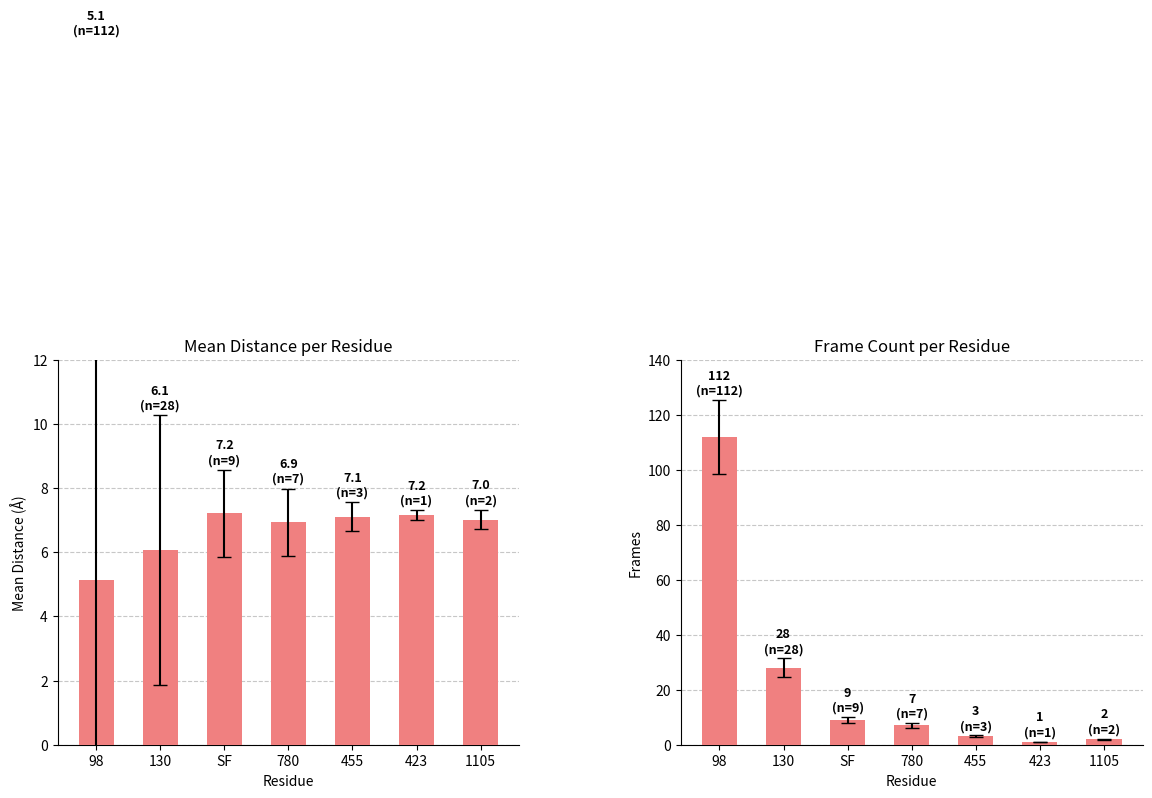

At how many categories does at least one series exceed 101?

1